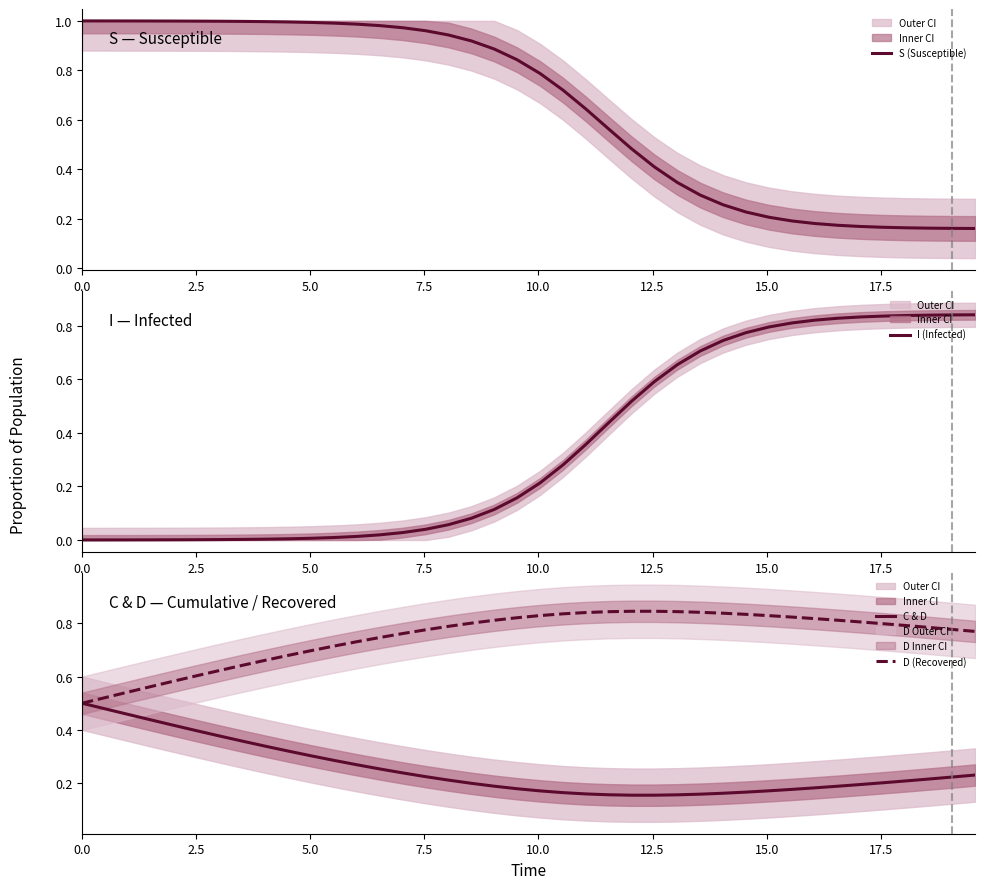

Which series ends up on top after the final intersection of D (Recovered) and I (Infected)?

I (Infected)